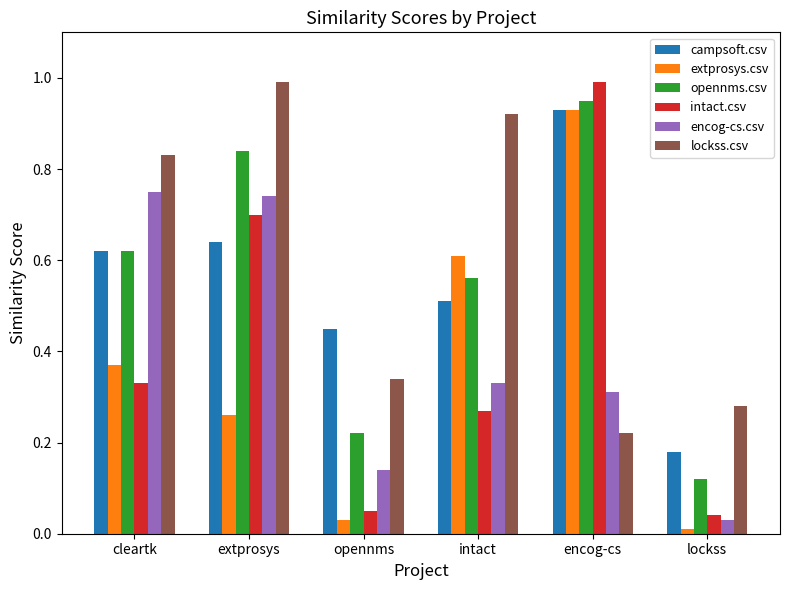

Which category has the lowest value in the campsoft.csv series?

lockss